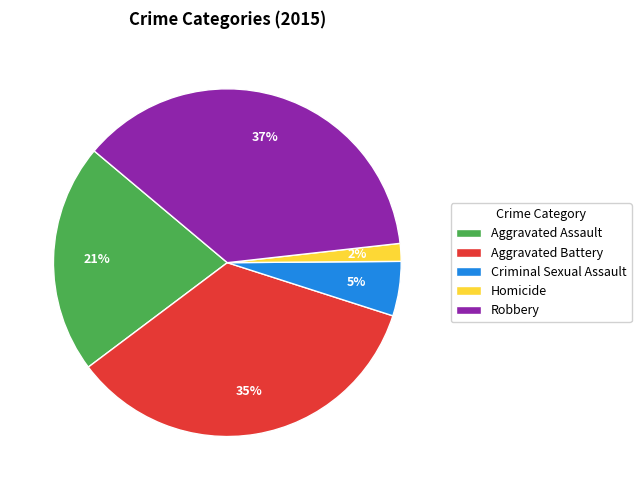

To the nearest percent, what is the difference between the Homicide and Robbery slice percentages?

35%